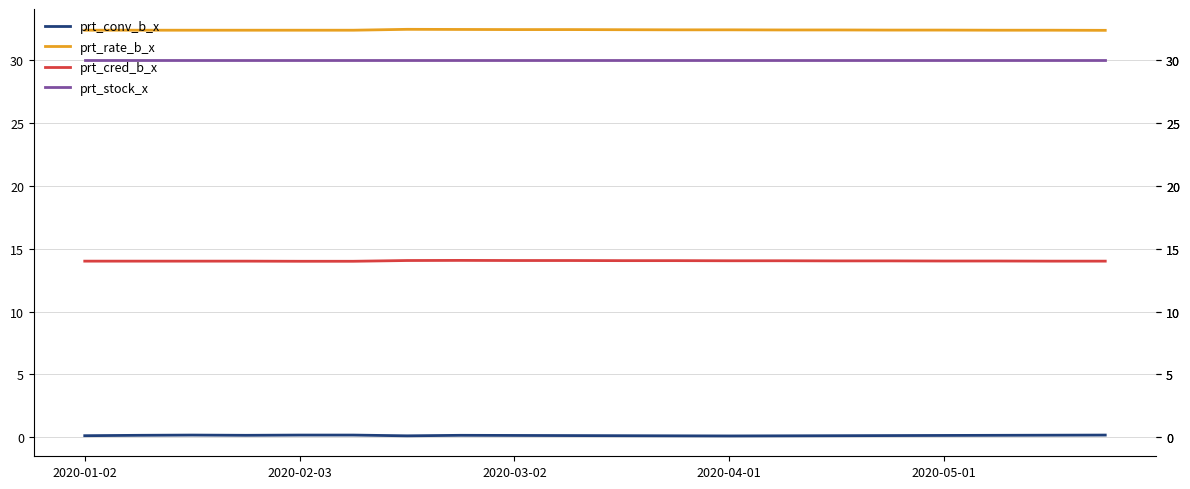

List the series in order of their peak value, lowest first.

prt_conv_b_x, prt_cred_b_x, prt_stock_x, prt_rate_b_x